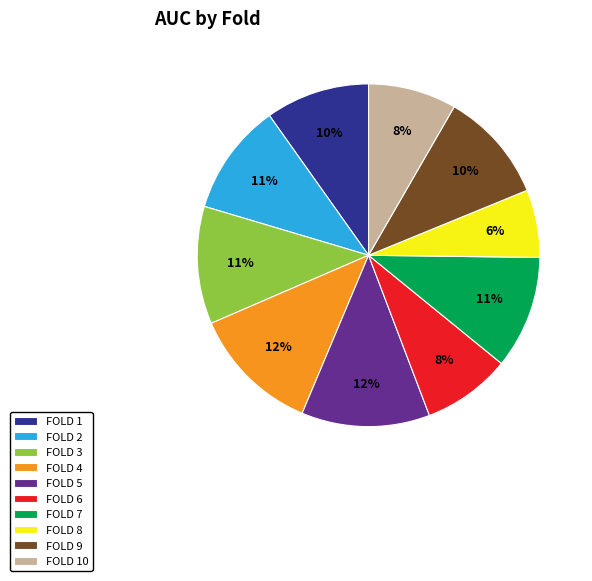

Count the number of slices in the pie.

10